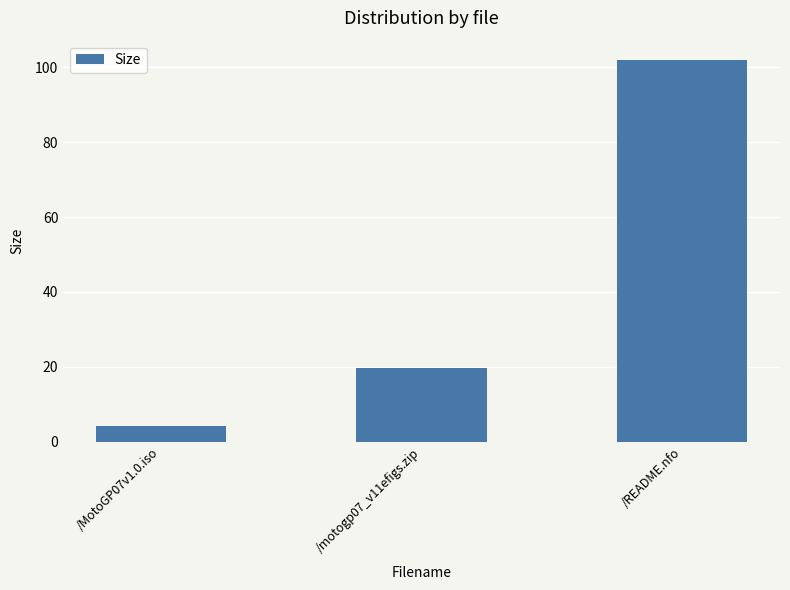

At which label is the value closest to 53?

/motogp07_v11efigs.zip